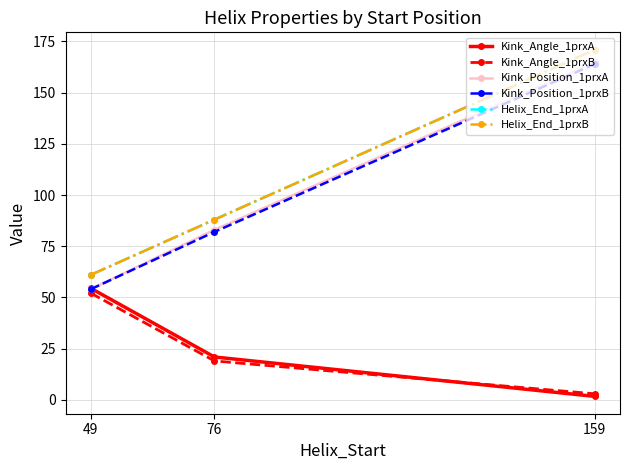

Is this an area chart (filled region under the line)?

No